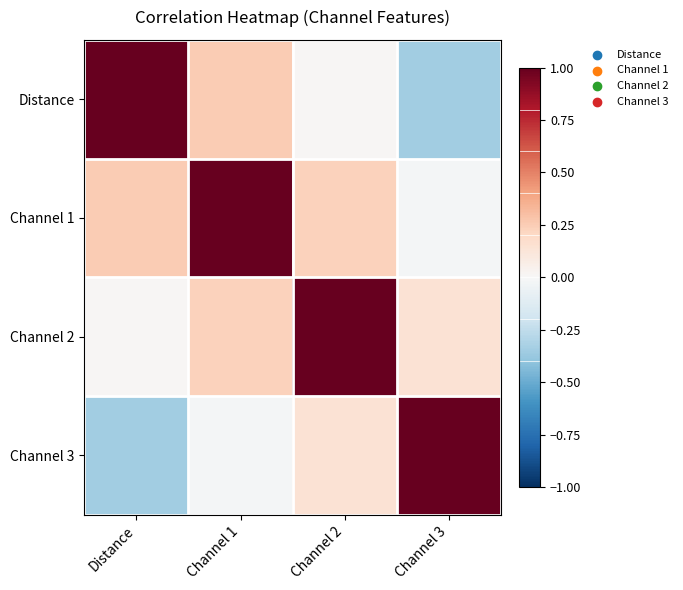

Which series has the largest range (max minus min)?

Distance